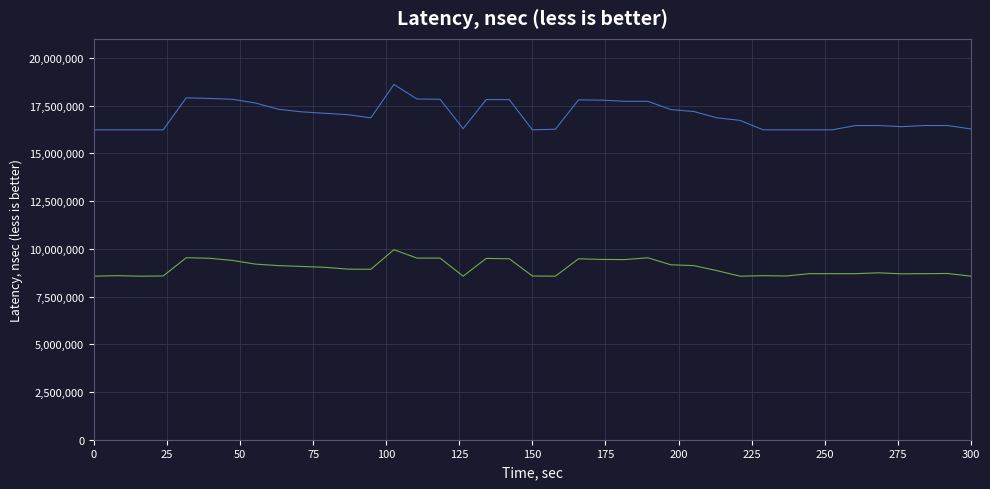

What is the minimum value shown in the chart?

8568294.5